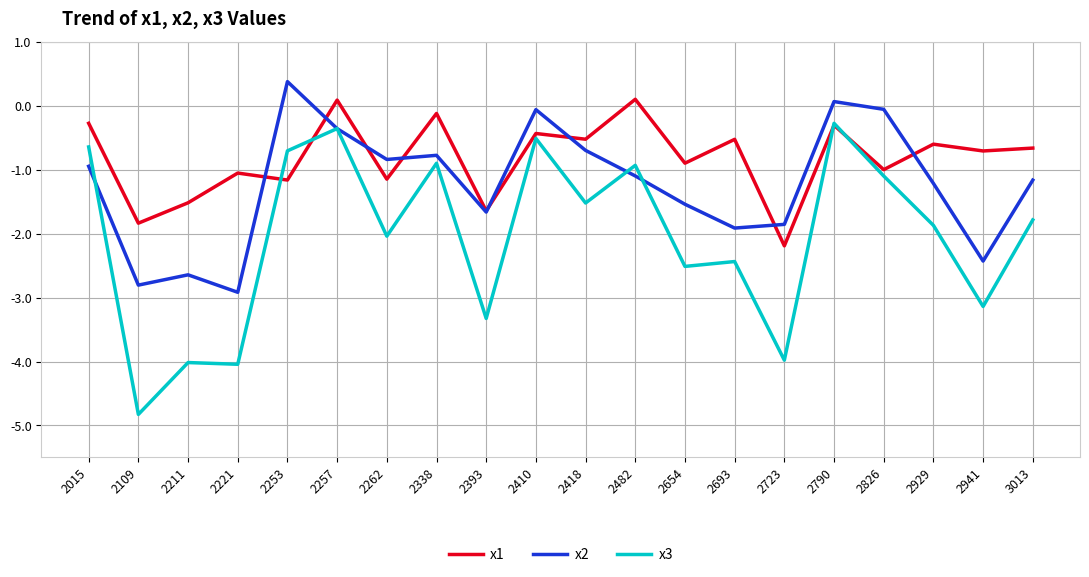

What is the minimum value shown in the chart?

-4.8